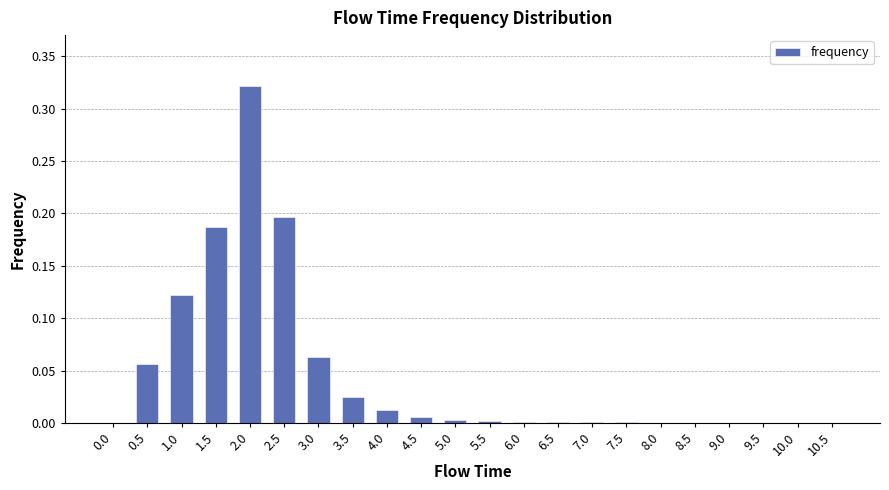

Which label corresponds to the largest value in the chart?

2.0